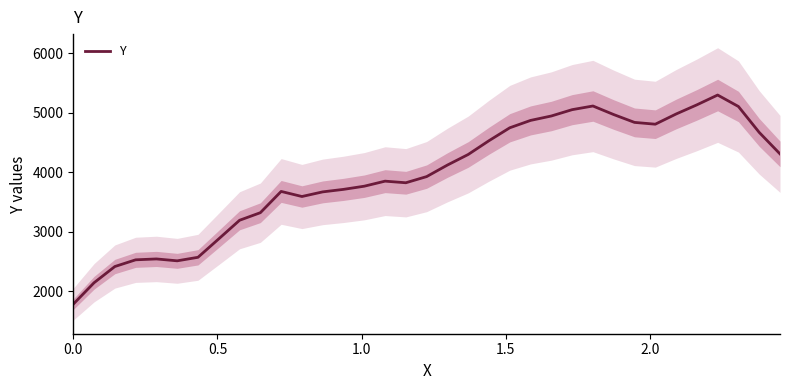

What is the greatest value displayed?

5295.9